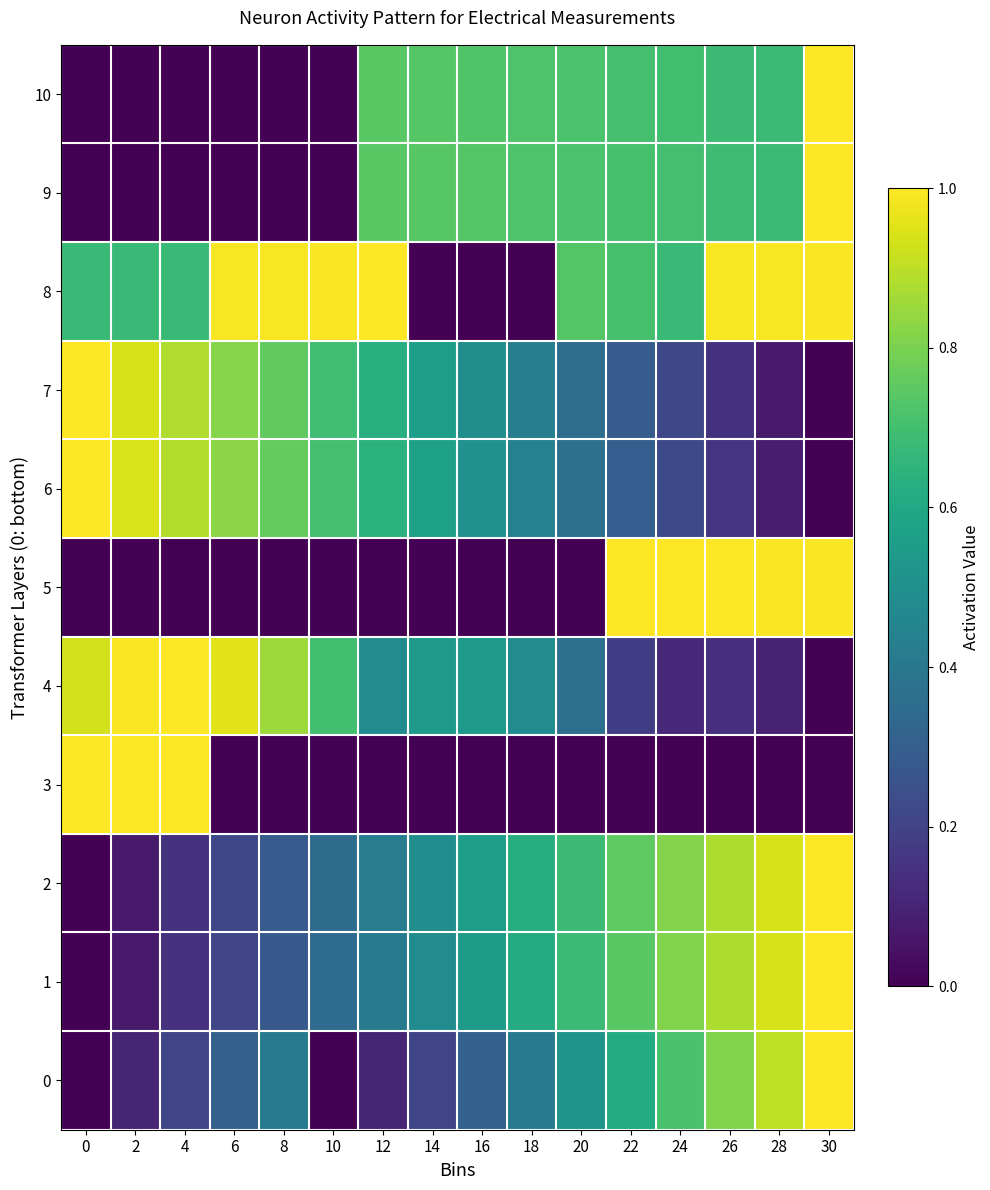

At how many categories does at least one series exceed 0?

16